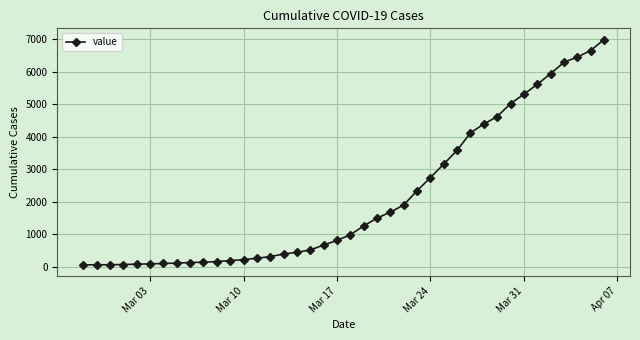

What is the maximum value shown in the chart?

6995